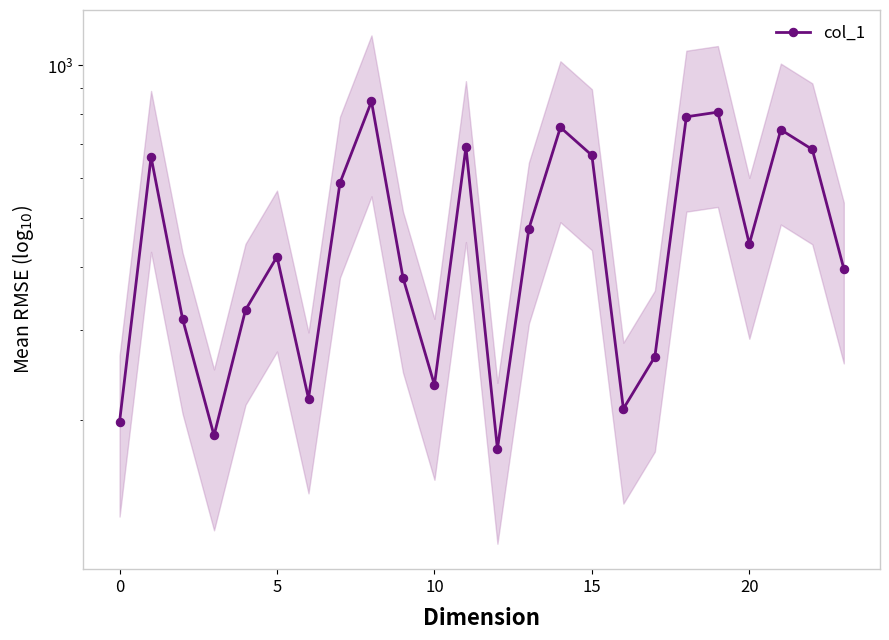

Which category has the lowest value across all series?

12